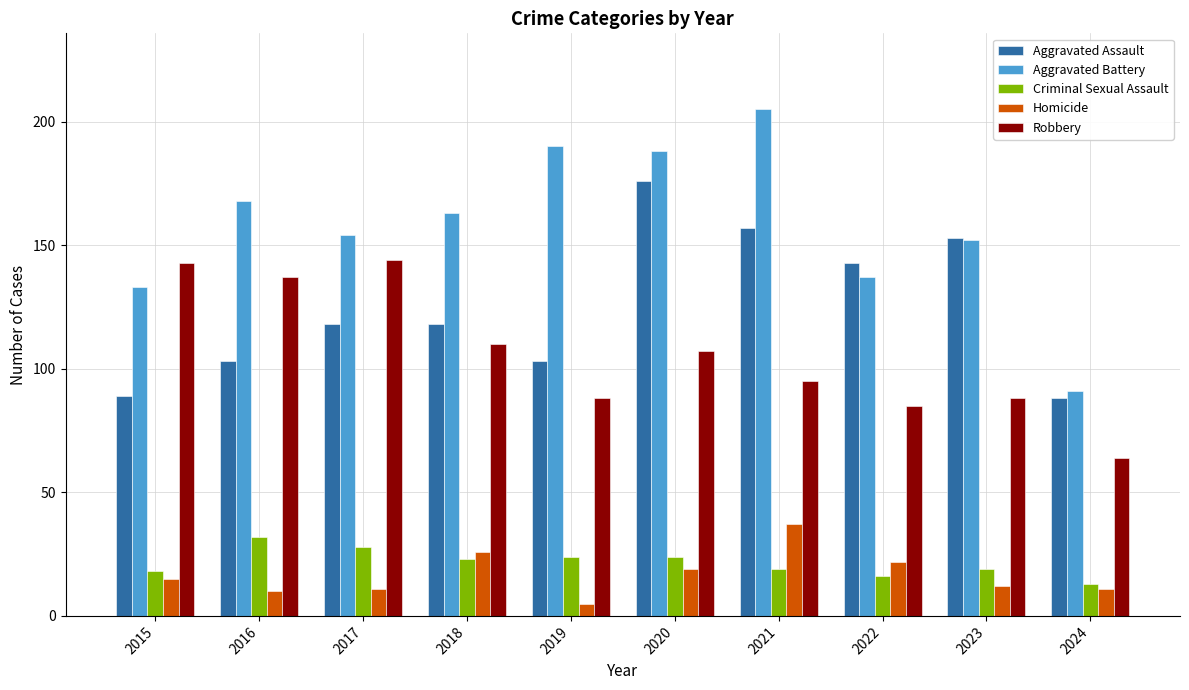

At which label is Robbery closest to 104?

2020